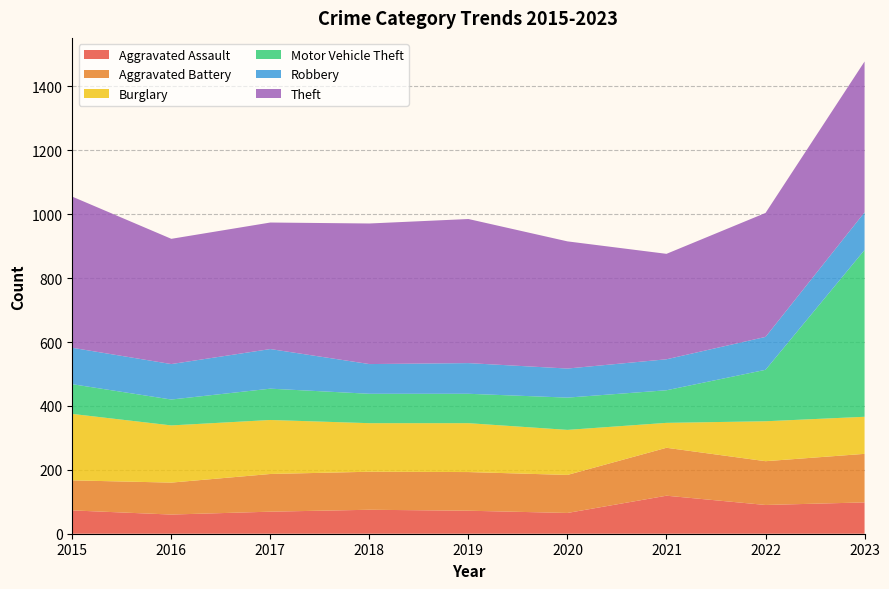

Reading right to left, list all the values displayed in this chart.

Aggravated Assault: 98	90	119	65	72	75	69	60	73
Aggravated Battery: 152	137	150	119	121	119	118	100	94
Burglary: 116	125	78	141	153	152	169	179	208
Motor Vehicle Theft: 522	161	102	101	92	92	98	81	93
Robbery: 118	103	97	91	96	93	124	111	114
Theft: 472	388	330	398	451	440	396	392	473